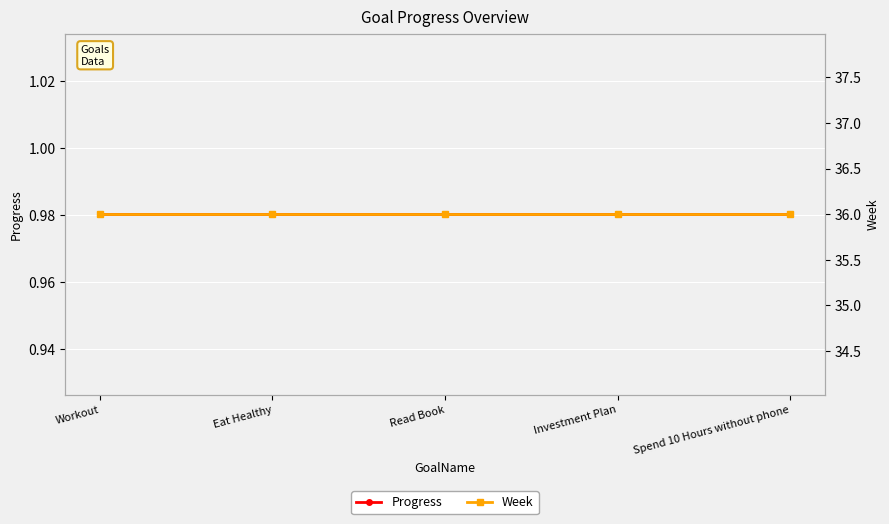

Count the number of data series in this chart.

2